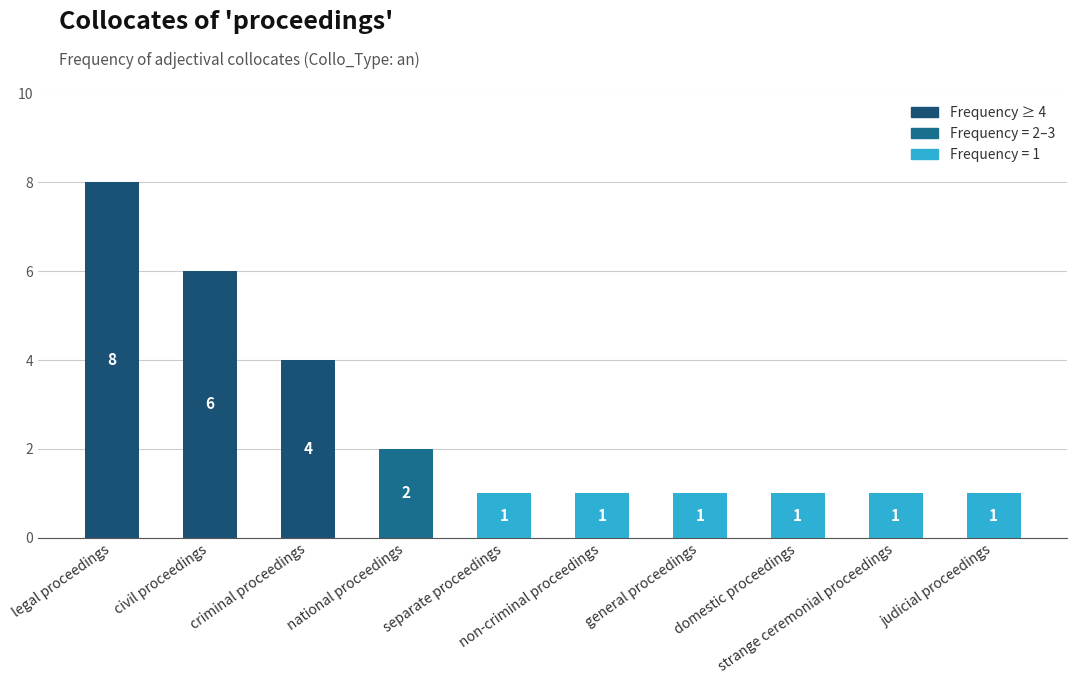

Reading right to left, list all the values displayed in this chart.

judicial proceedings=1	strange ceremonial proceedings=1	domestic proceedings=1	general proceedings=1	non-criminal proceedings=1	separate proceedings=1	national proceedings=2	criminal proceedings=4	civil proceedings=6	legal proceedings=8